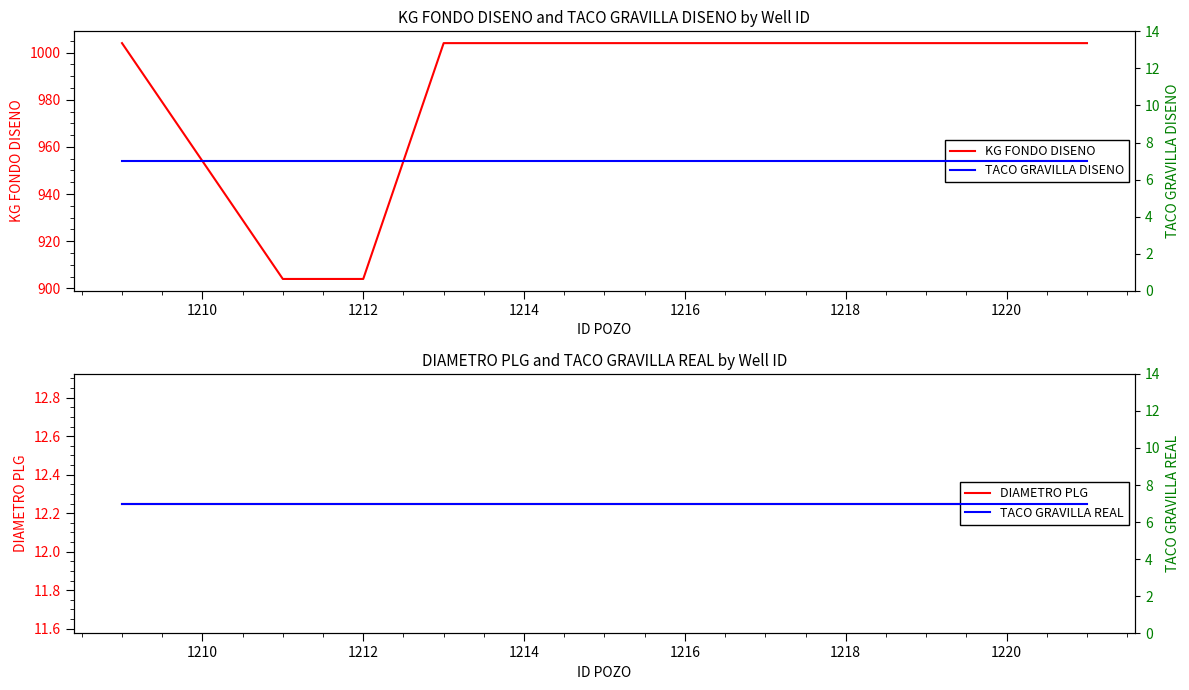

The value of KG FONDO DISENO at 1220 is 1588. True or false?

False